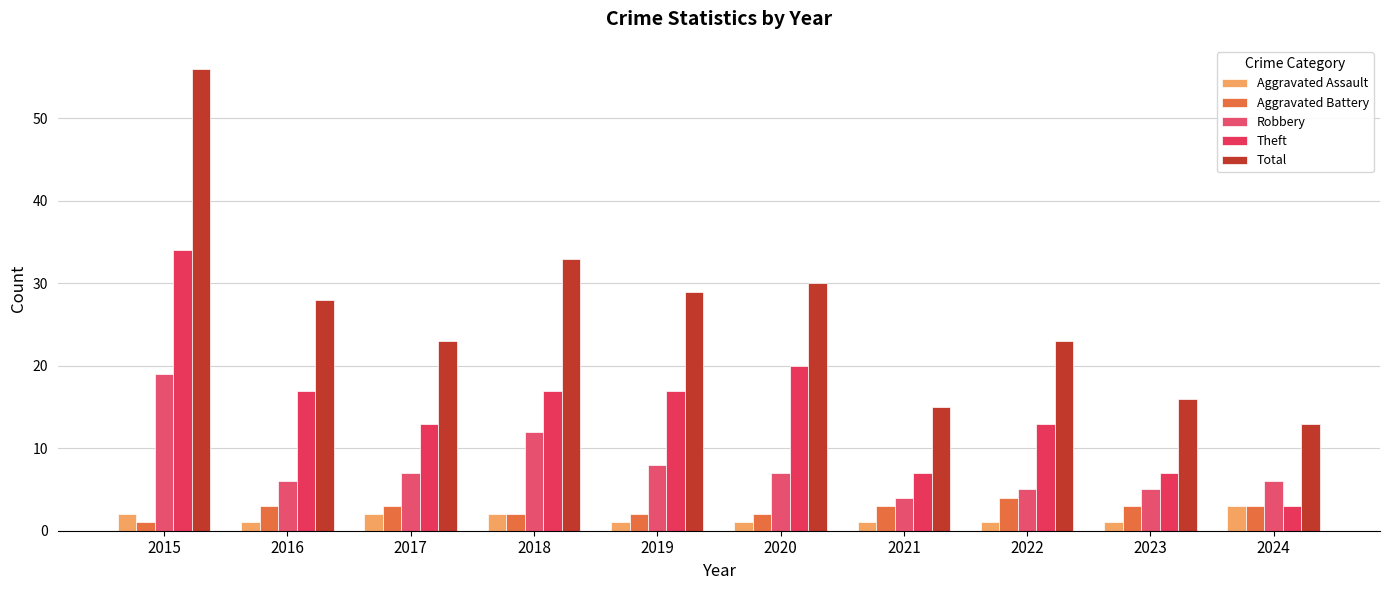

Reading right to left, transcribe all the data shown in this chart.

Aggravated Assault: 3	1	1	1	1	1	2	2	1	2
Aggravated Battery: 3	3	4	3	2	2	2	3	3	1
Robbery: 6	5	5	4	7	8	12	7	6	19
Theft: 3	7	13	7	20	17	17	13	17	34
Total: 13	16	23	15	30	29	33	23	28	56